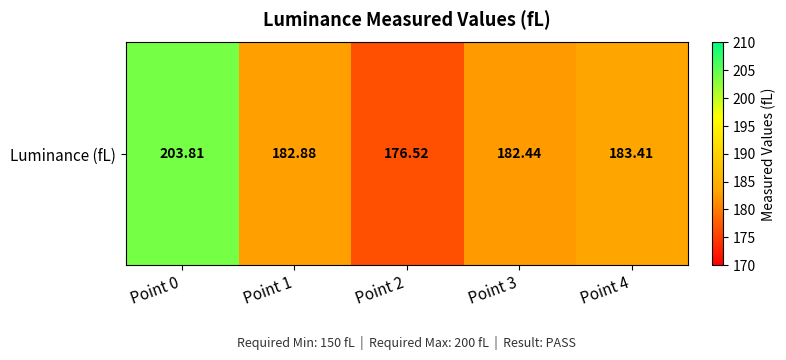

Which has a higher value, Point 3 or Point 4?

Point 4